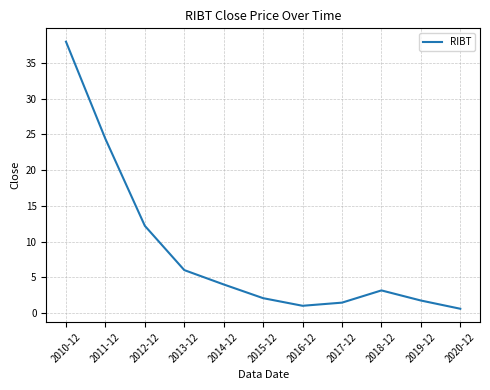

What is the smallest value displayed?

0.6